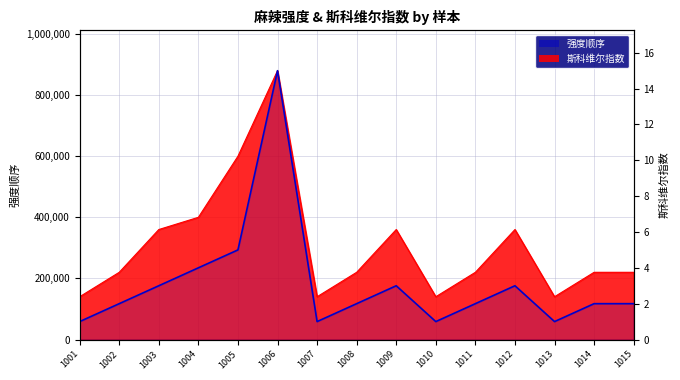

Reading left to right, what are all the values shown in this chart?

1	2	3	4	5	15	1	2	3	1	2	3	1	2	2